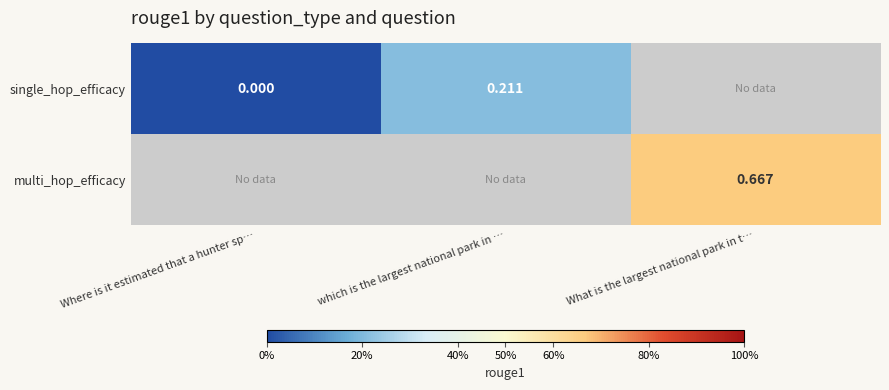

Is the value of single_hop_efficacy at Where is it estimated that a hunter sp… greater than the value of multi_hop_efficacy at What is the largest national park in t…?

No